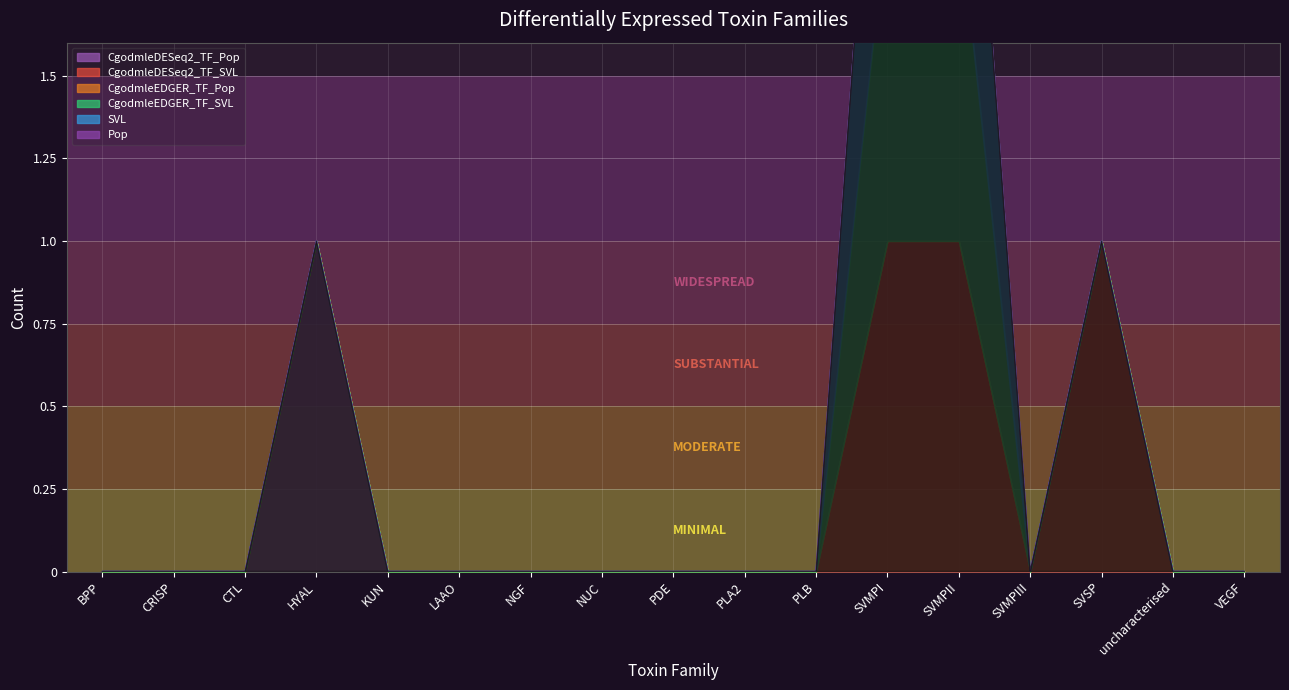

Which series changed the most between PLA2 and SVMPI?

CgodmleDESeq2_TF_SVL